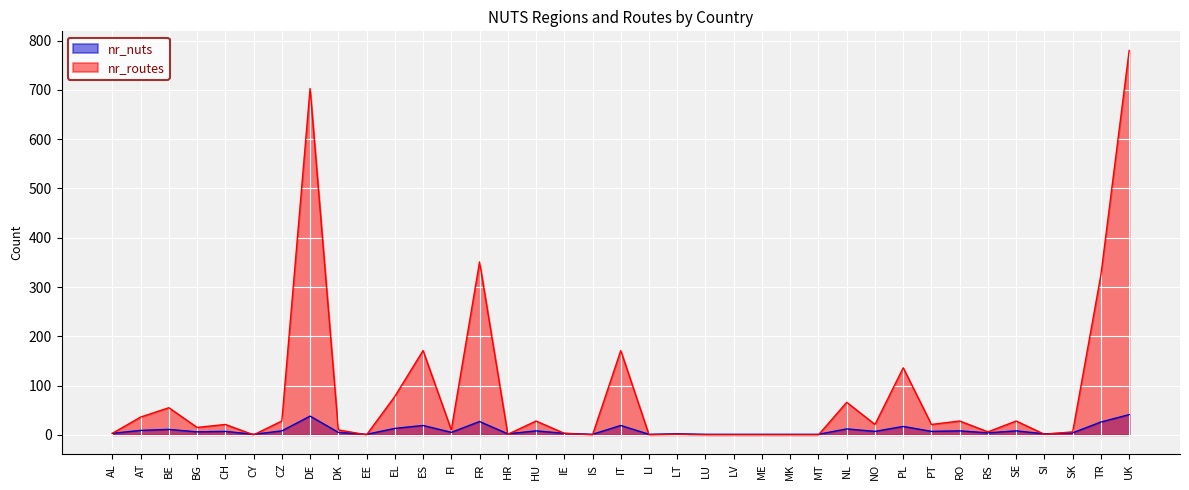

At how many categories does at least one series exceed 620?

2